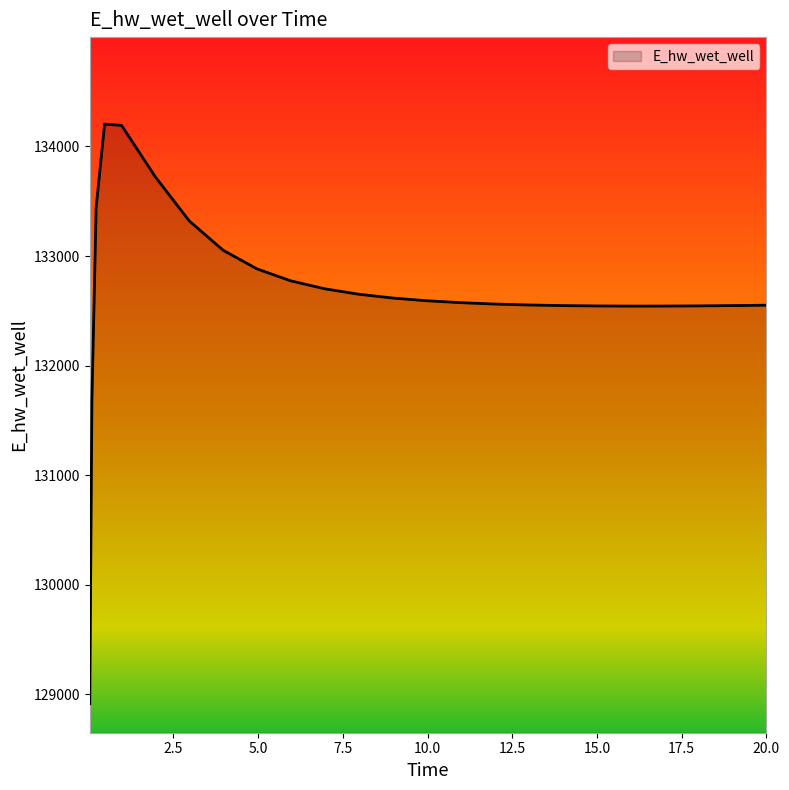

What is the difference between the maximum and minimum values?

5291.7